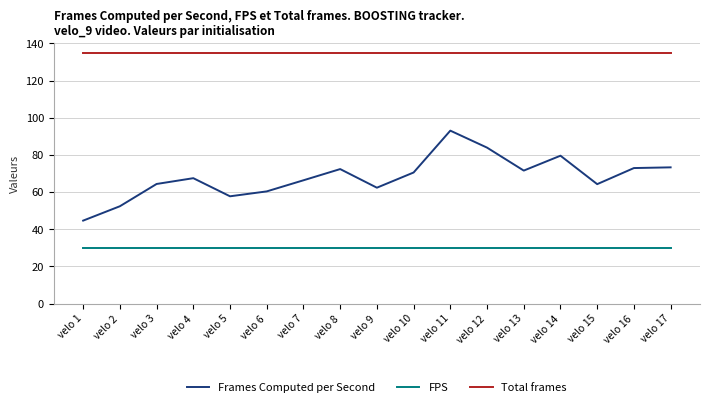

Rank the series by their maximum value, from lowest to highest.

FPS, Frames Computed per Second, Total frames